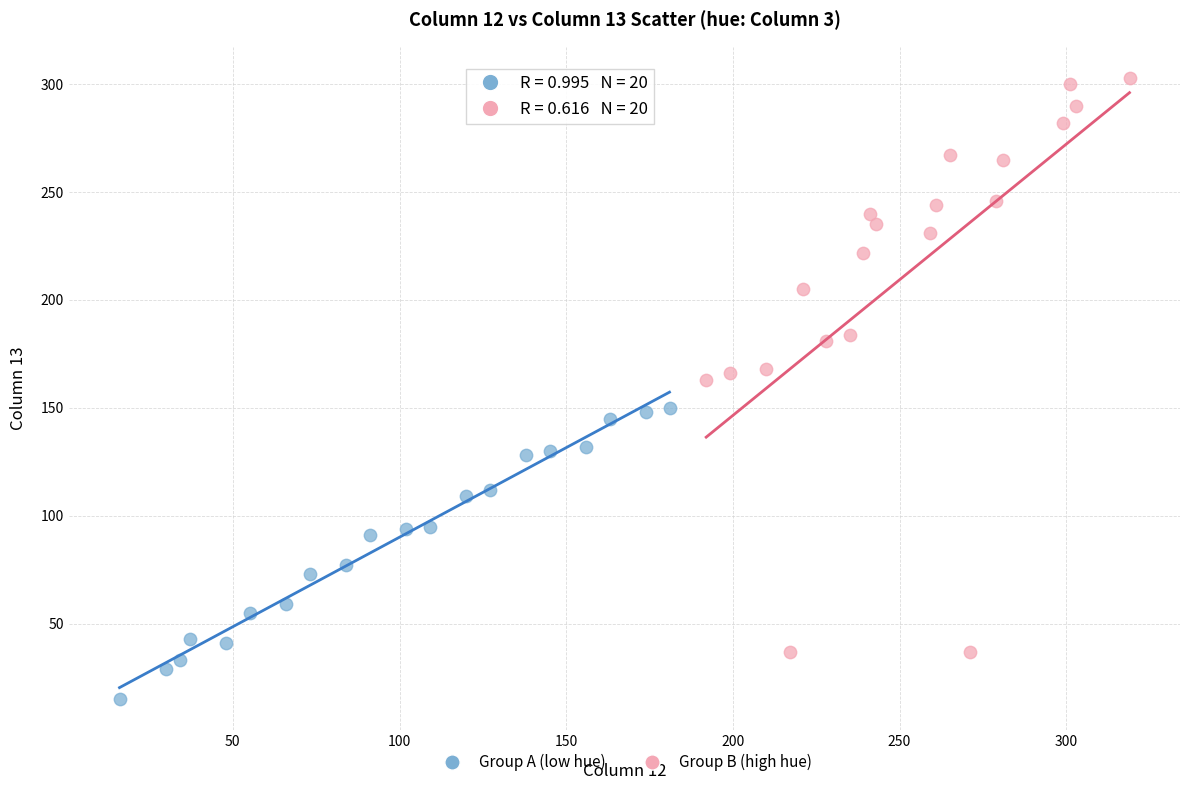

Which series contains the lowest Y value?

Group A (low hue)